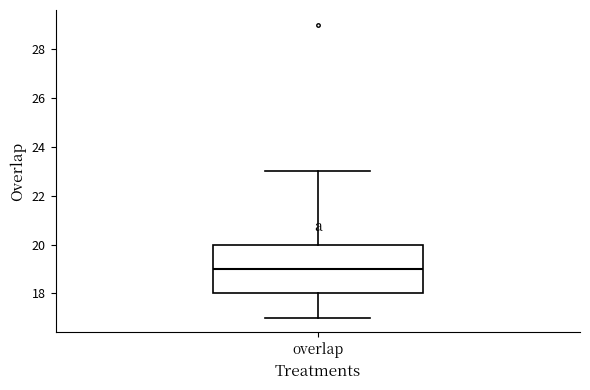

Read this box plot against the y-axis: the position of the median line, the range covered by the box, and the ends of both whiskers. The values are not printed on the chart, so give them approximately, as read against the axis.

median 19, box 18 to 20, whiskers 17 to 23